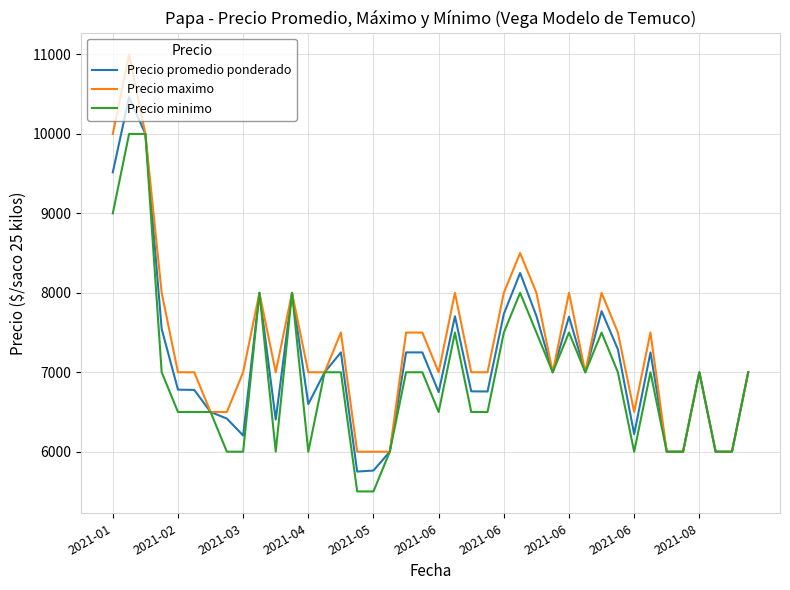

Rank the series by their maximum value, from highest to lowest.

Precio maximo, Precio promedio ponderado, Precio minimo